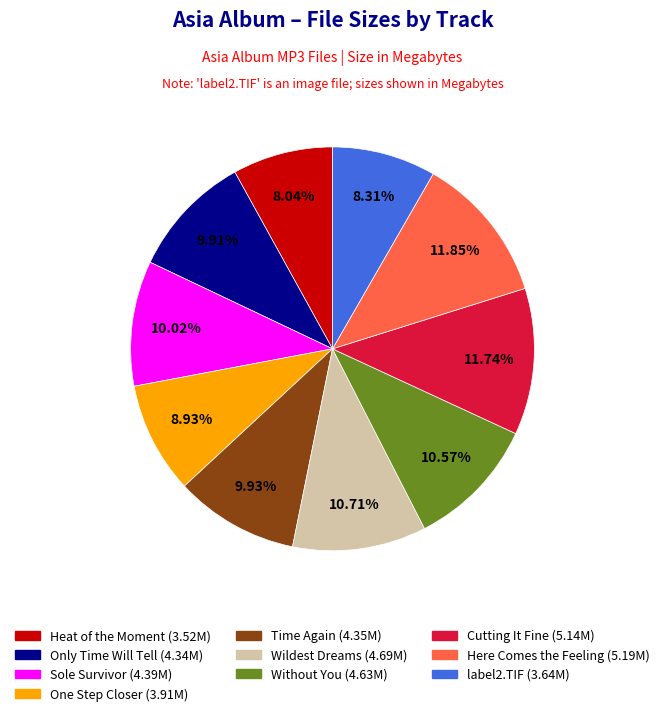

Does any single category account for the majority?

No